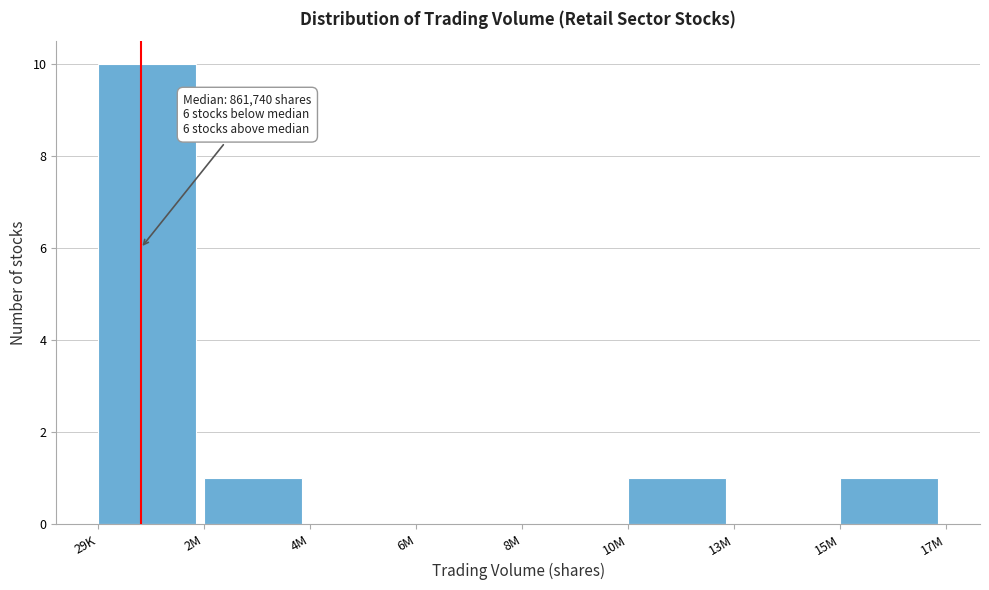

Reading left to right, extract all data points from this chart.

29K=10	2M=1	4M=0	6M=0	8M=0	10M=1	13M=0	15M=1